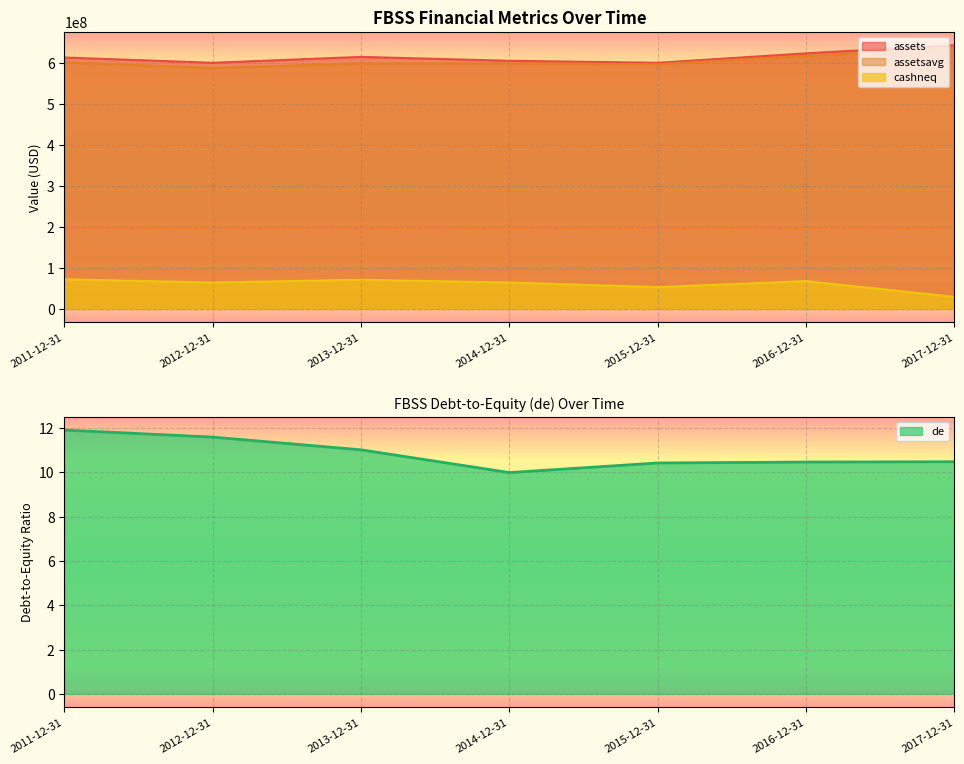

Reading left to right, transcribe all the data shown in this chart.

assets: 2011-12-31=614224000.0	2012-12-31=601387000.0	2013-12-31=615774000.0	2014-12-31=606286000.0	2015-12-31=601400000.0	2016-12-31=624445000.0	2017-12-31=644613000.0
assetsavg: 2011-12-31=602885464.0	2012-12-31=588438170.0	2013-12-31=599723750.0	2014-12-31=599983250.0	2015-12-31=597695000.0	2016-12-31=617860000.0	2017-12-31=638156750.0
cashneq: 2011-12-31=72161000.0	2012-12-31=64435000.0	2013-12-31=71126000.0	2014-12-31=64376000.0	2015-12-31=53215000.0	2016-12-31=67846000.0	2017-12-31=29300000.0
de: 2011-12-31=11.9	2012-12-31=11.6	2013-12-31=11.0	2014-12-31=10.0	2015-12-31=10.4	2016-12-31=10.5	2017-12-31=10.5